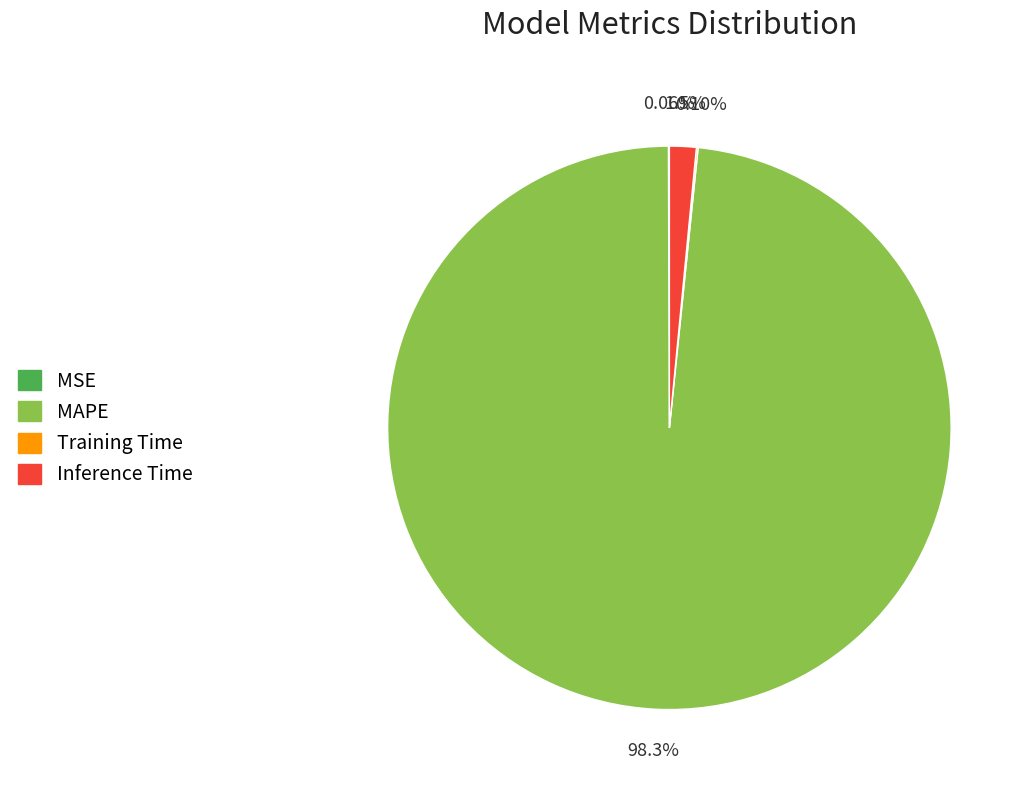

Which slice represents more than half of the pie?

MAPE